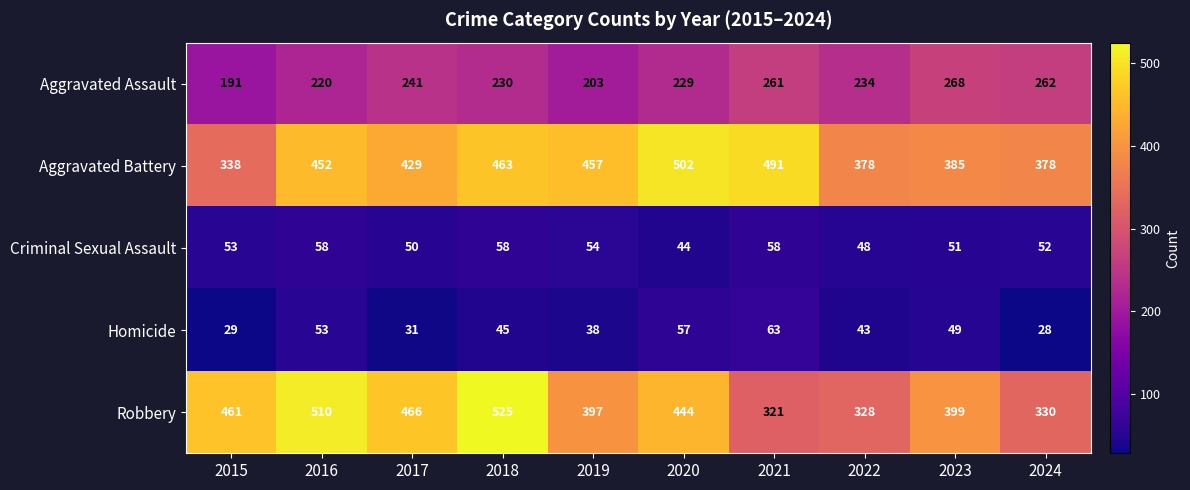

Which label corresponds to the largest value in the chart?

2018